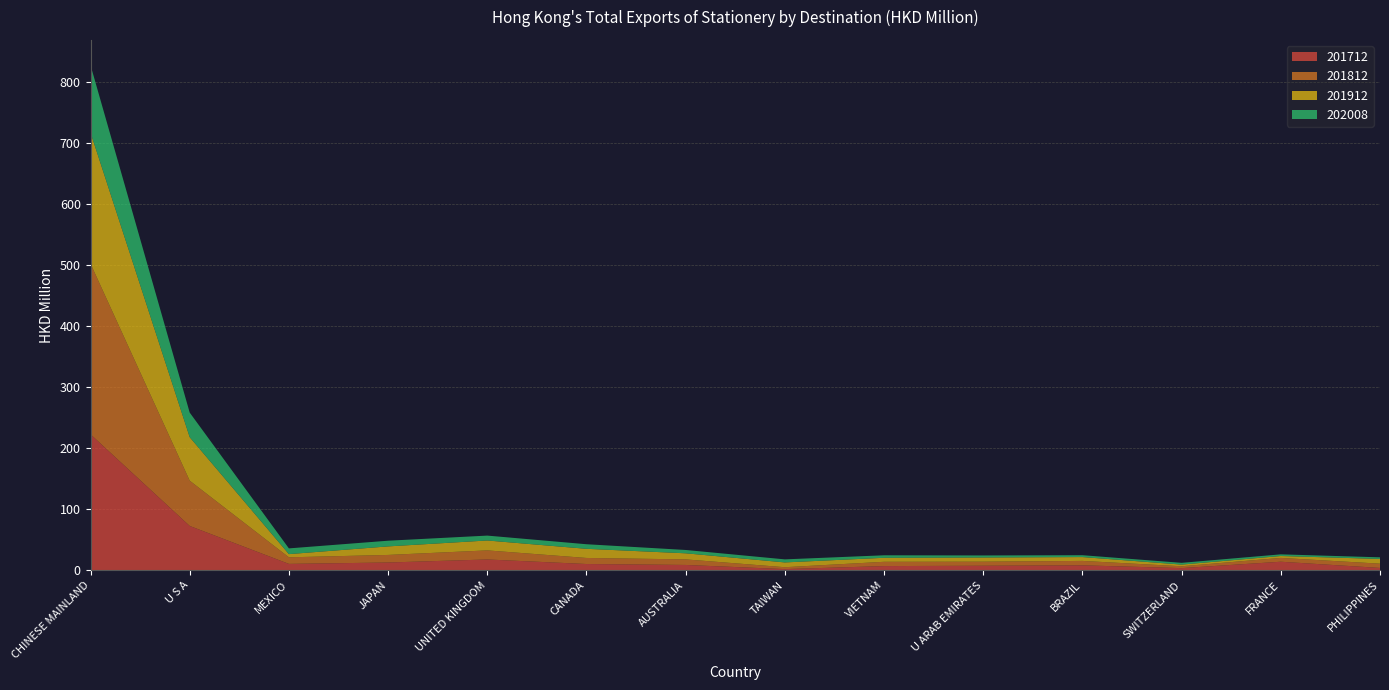

Reading left to right, what are all the values shown in this chart?

201712: 222.8	72.5	10.3	12.6	17.6	10.1	8.6	1.8	6.8	7.3	8.0	3.4	13.9	3.7
201812: 279.8	74.3	10.8	12.4	14.9	9.9	9.1	3.1	7.0	6.7	7.3	3.0	6.3	7.0
201912: 215.0	71.3	5.2	14.0	16.2	15.0	10.0	7.9	6.6	6.9	6.3	2.7	3.1	7.7
202008: 110.6	40.3	9.4	9.3	8.0	7.5	5.5	5.0	4.1	3.4	3.1	2.9	2.7	2.7